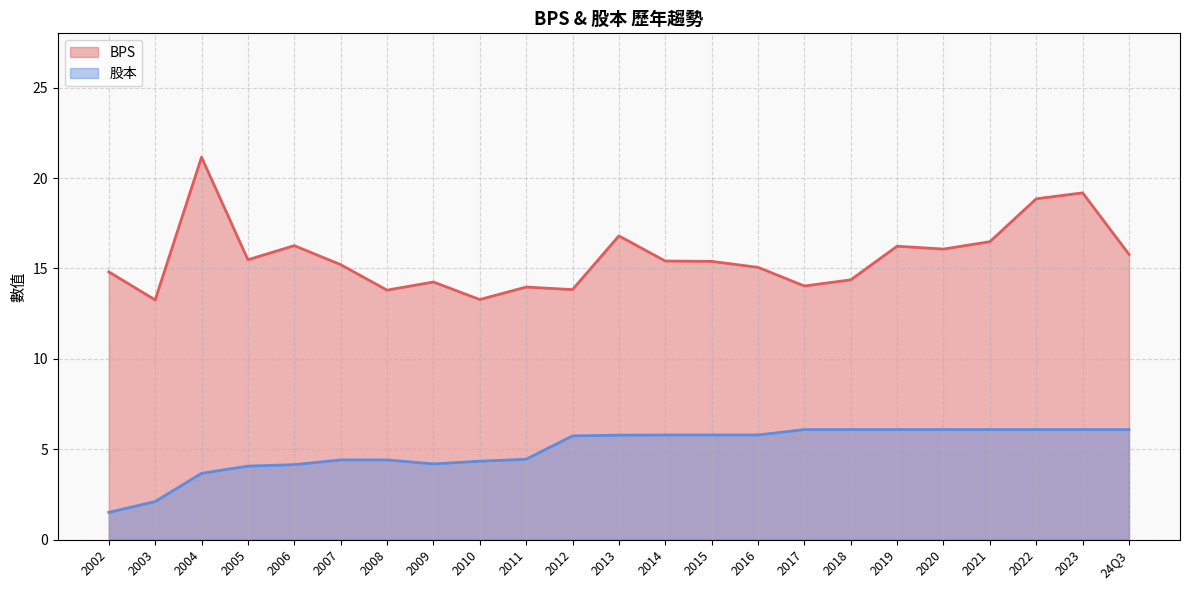

True or false: 股本 has a value of 1.2 at 2006.

False